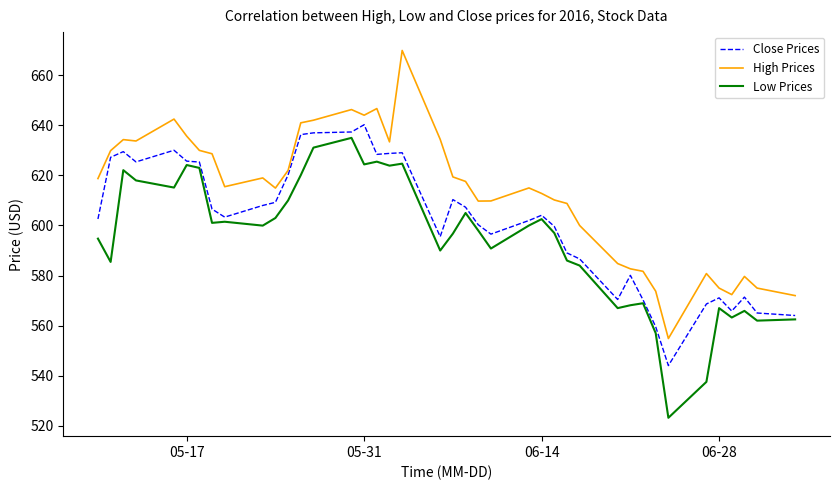

In Close Prices, how many points are higher than both neighbors (excluding endpoints)?

9